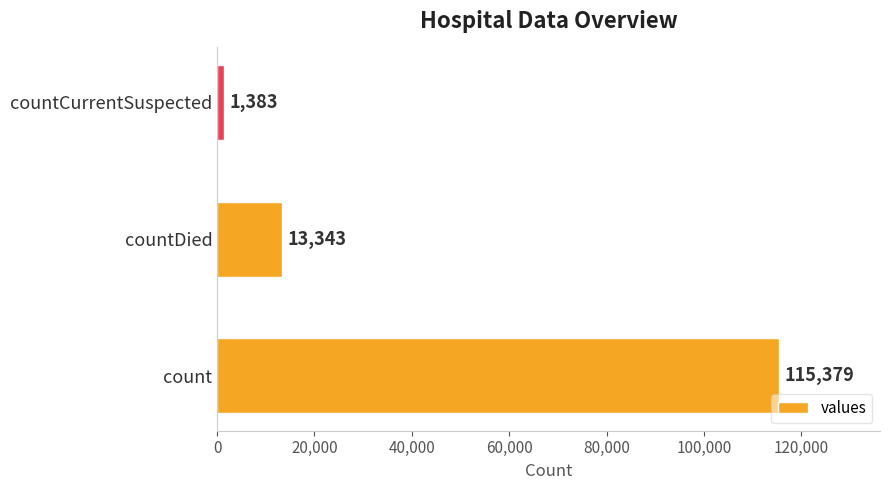

Approximately how many times larger is the value at countDied compared to countCurrentSuspected?

9.6